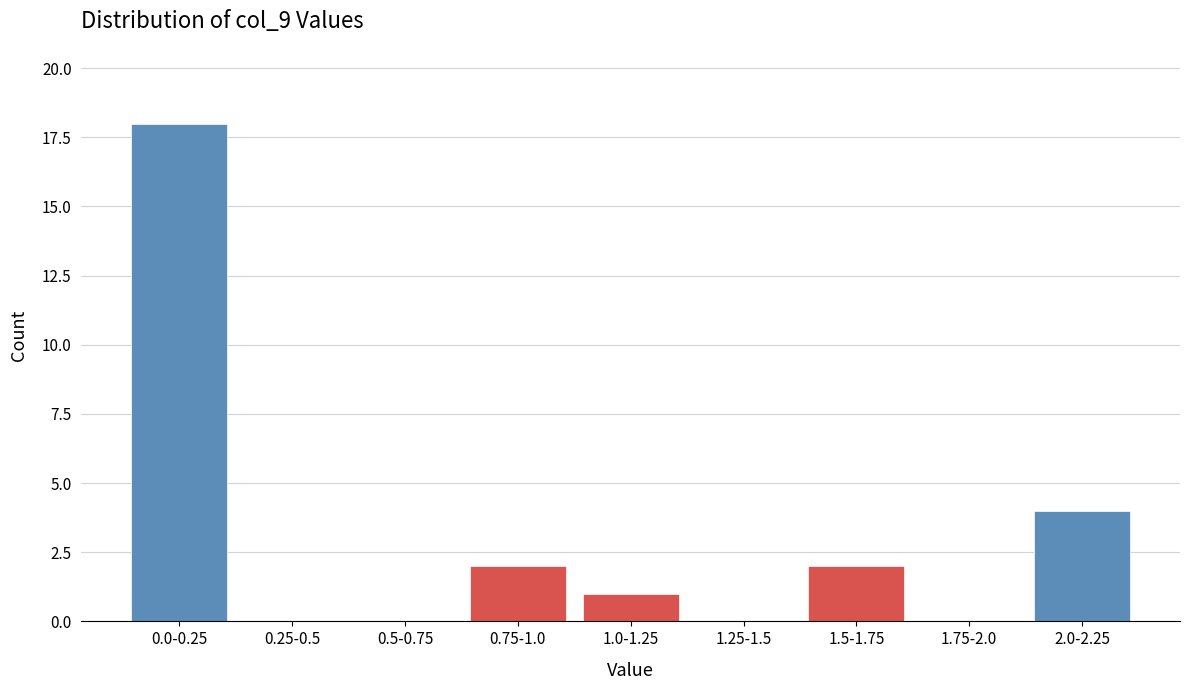

Reading left to right, what are all the values shown in this chart?

0.0-0.25=18	0.25-0.5=0	0.5-0.75=0	0.75-1.0=2	1.0-1.25=1	1.25-1.5=0	1.5-1.75=2	1.75-2.0=0	2.0-2.25=4